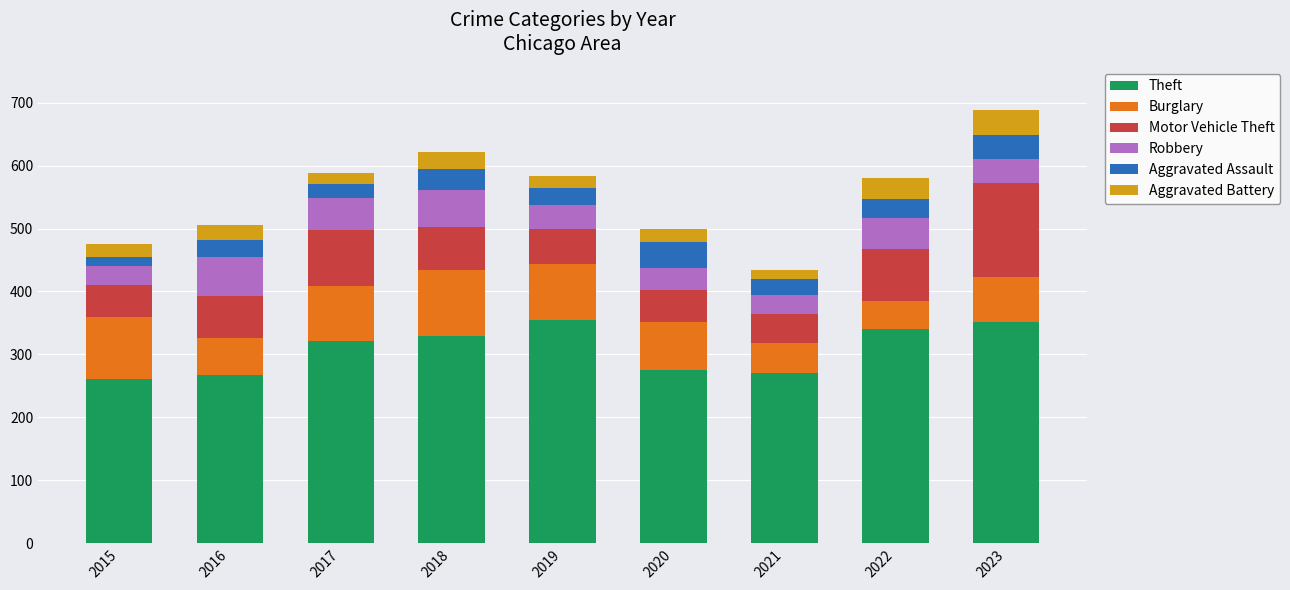

What is the maximum value for Theft?

355